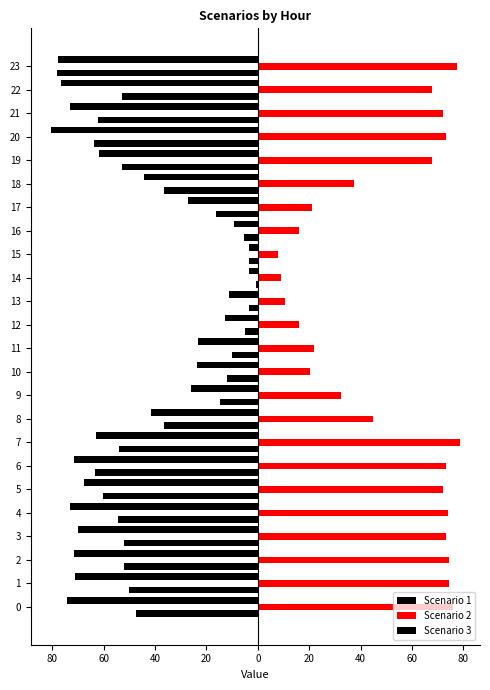

Which series has the largest total across all categories?

Scenario 2